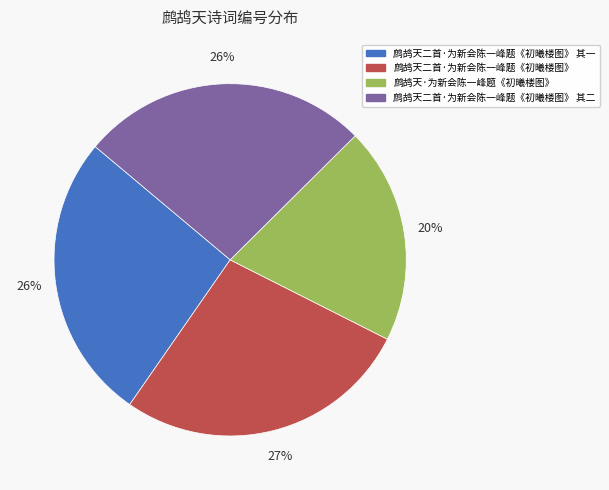

Is there a majority slice in this chart?

No